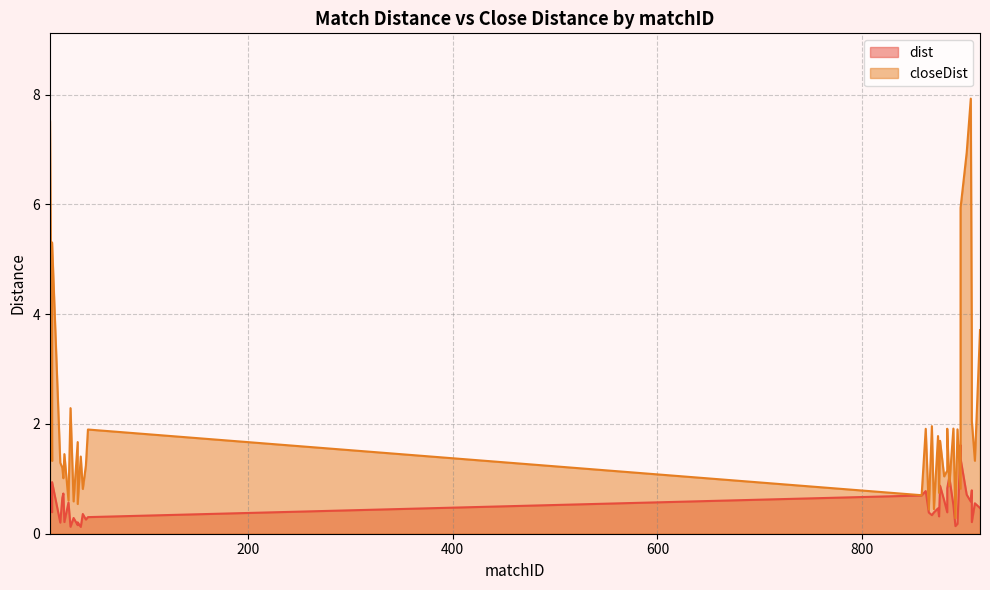

True or false: closeDist has more than 1 points higher than both neighbors.

True